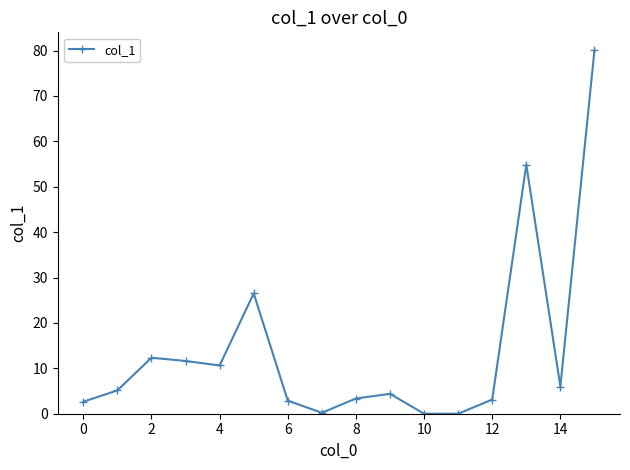

What is the sum of all values?

223.7